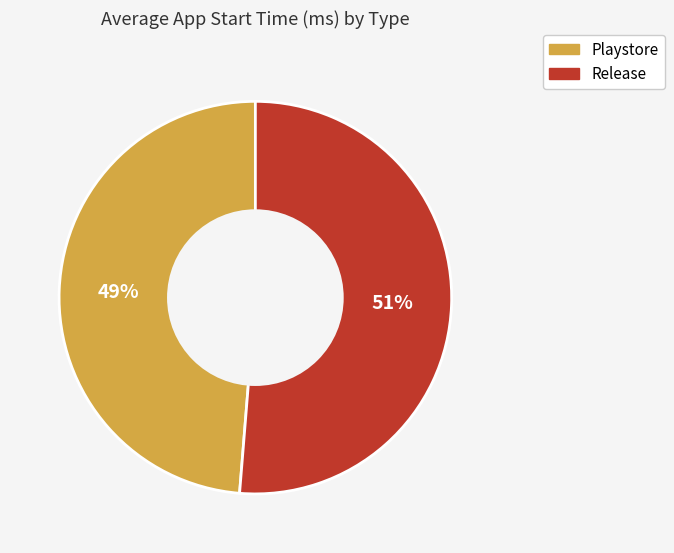

What is the majority slice?

Release